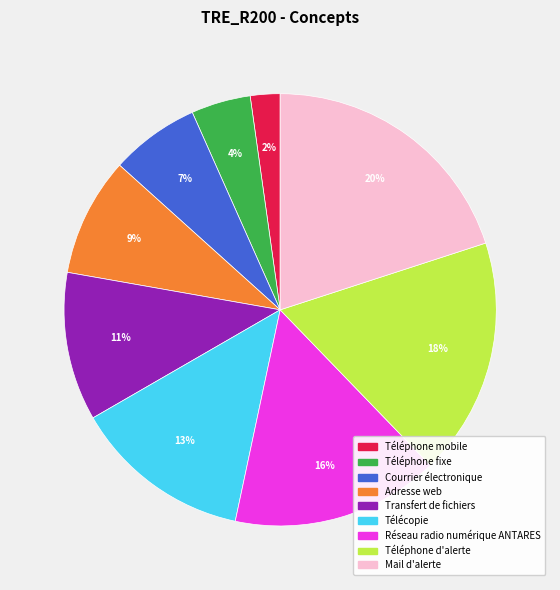

Which slice is the largest?

Mail d'alerte